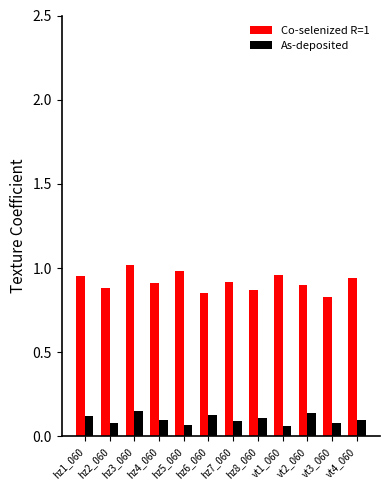

Which series has the largest range (max minus min)?

Co-selenized R=1